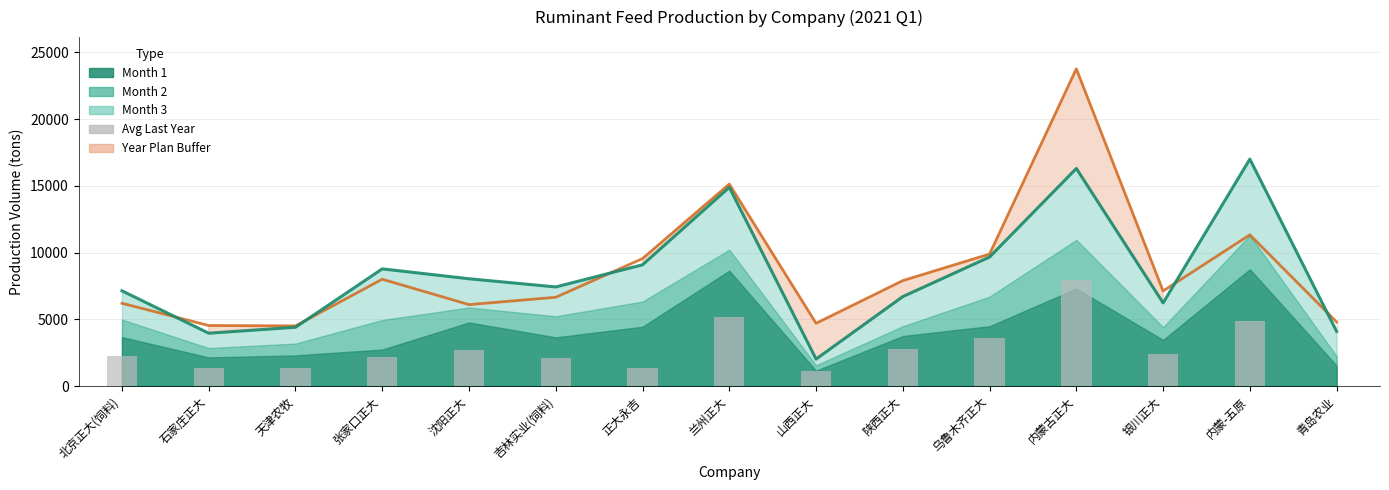

What is the sum of the Total Q1 Production values at 山西正大 and 天津农牧?

6425.0